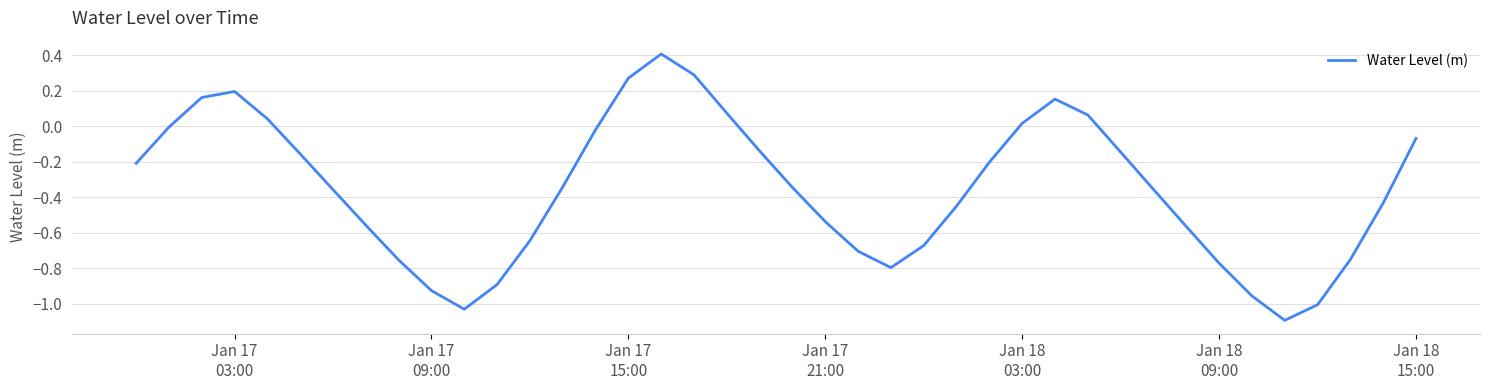

What is the maximum value shown in the chart?

0.4